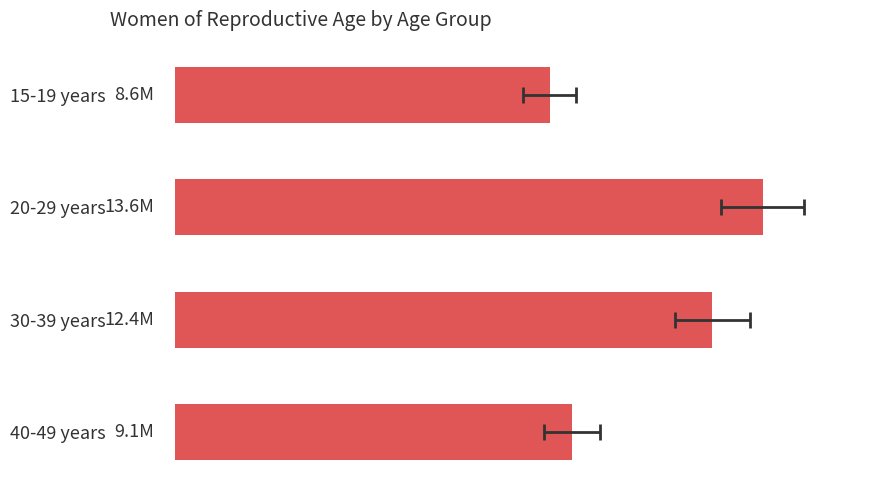

How many bars are there in total?

4